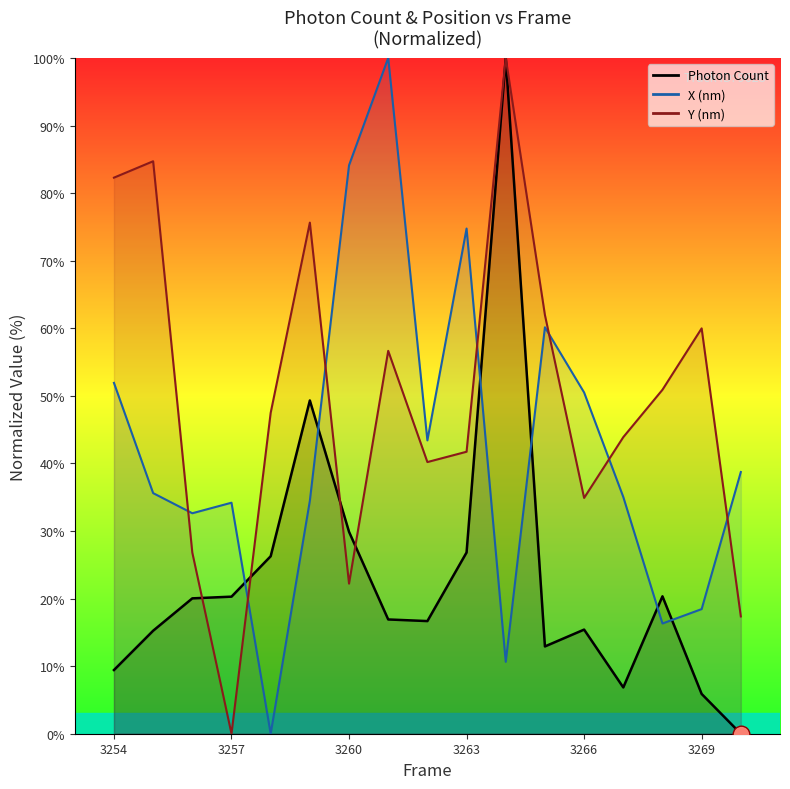

At which label is X (nm) closest to 50?

3266